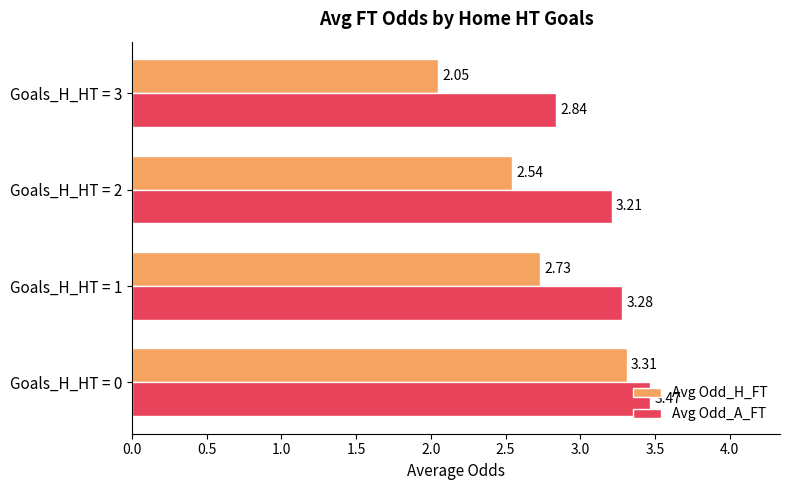

What is the difference between the maximum and second lowest values in the Avg Odd_H_FT series?

0.8